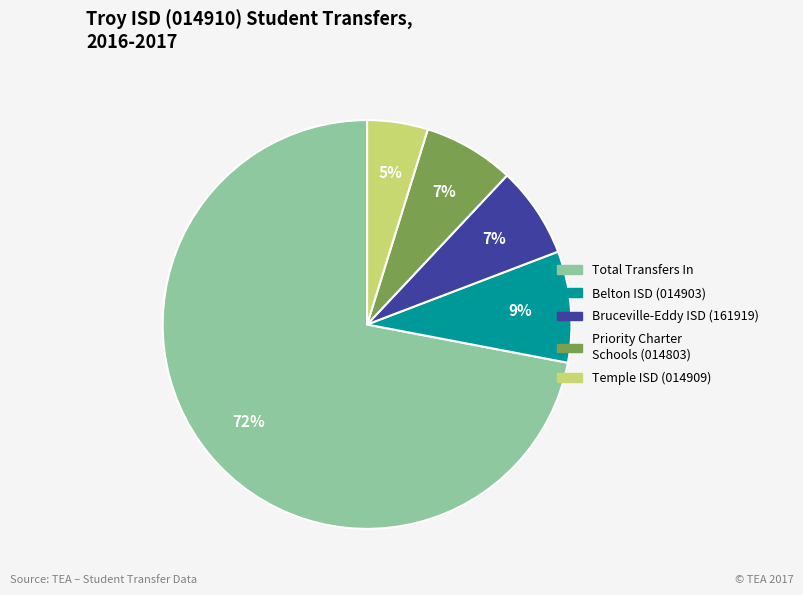

To the nearest percent, what percentage of the pie is Priority Charter Schools (014803)?

7%